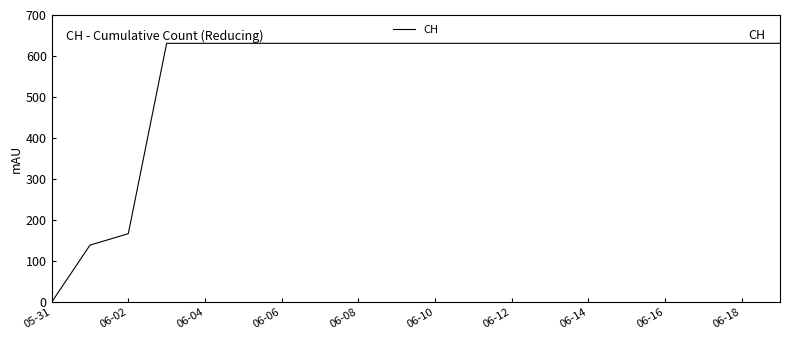

Reading left to right, transcribe all the data shown in this chart.

0	139	167	631	631	631	631	631	631	631	631	631	631	631	631	631	631	631	631	631